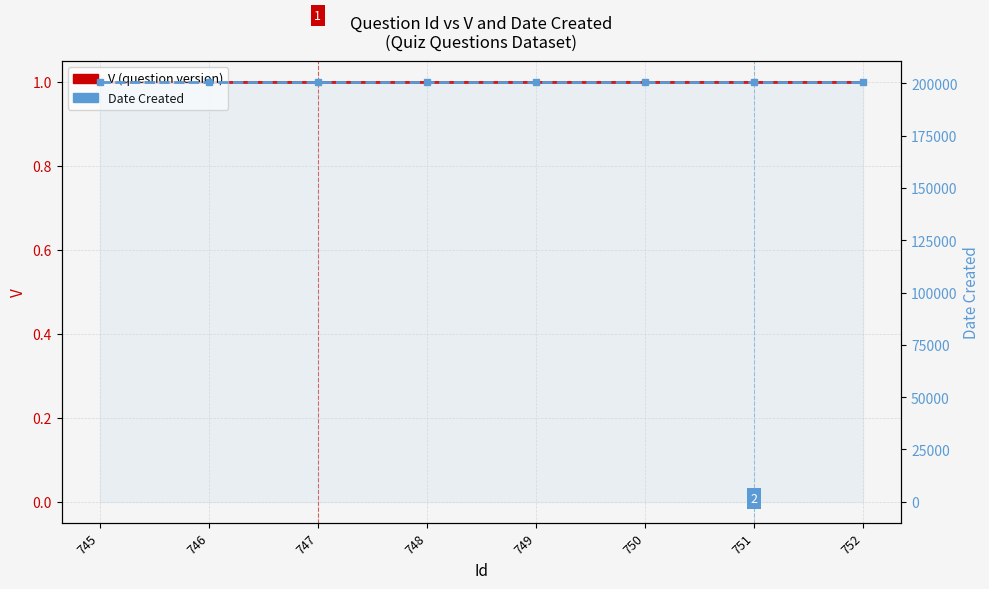

What is the average value of the Date Created series?

200622